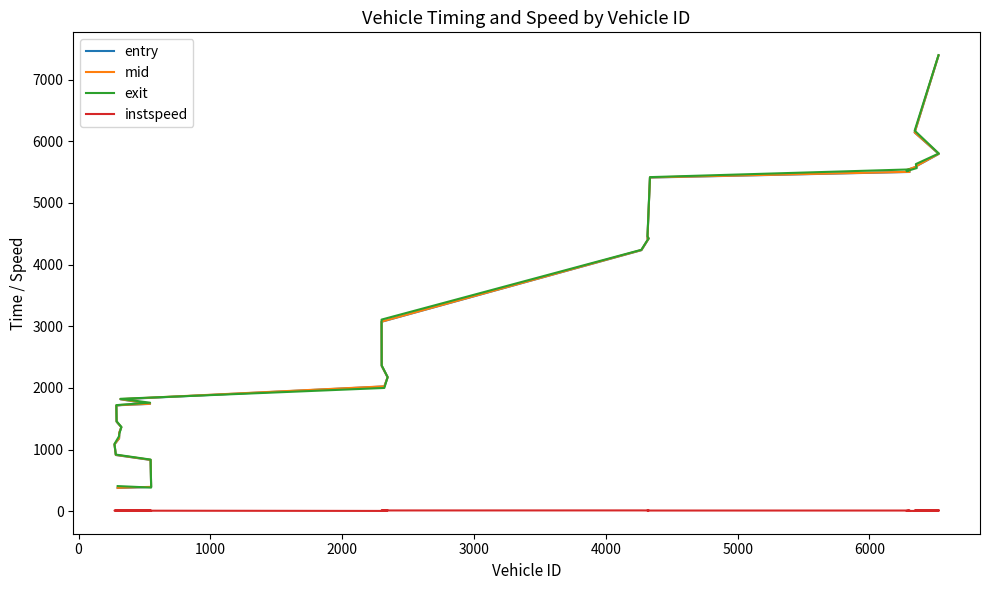

What is the sum of all entry values?

85516.3